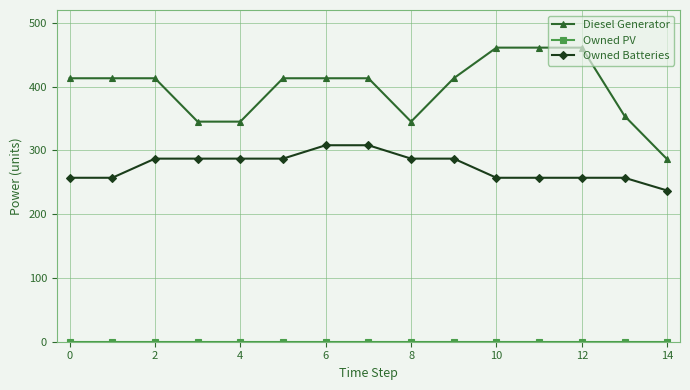

True or false: Owned Batteries and Diesel Generator intersect in this chart.

False